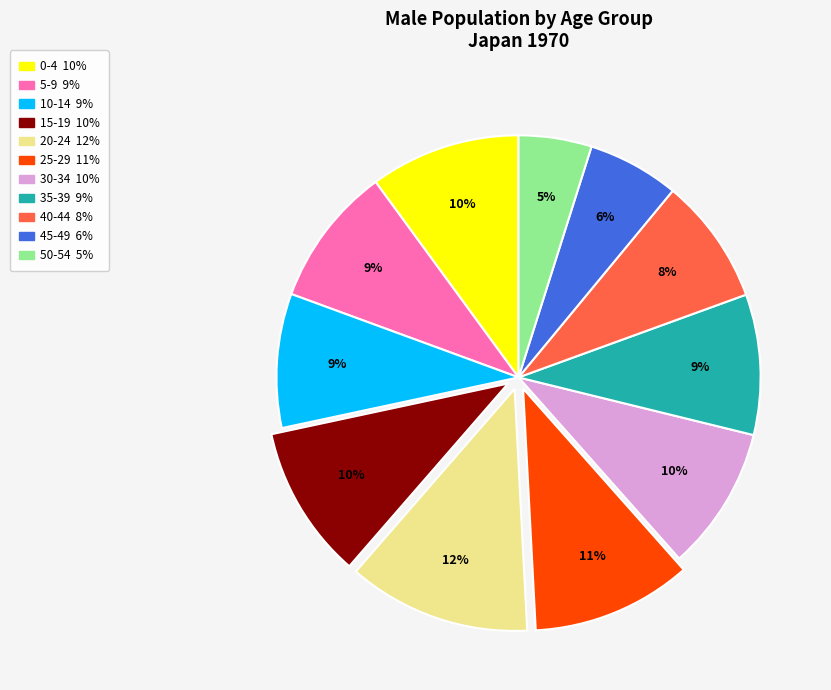

To the nearest percent, what portion does 45-49 represent?

6%